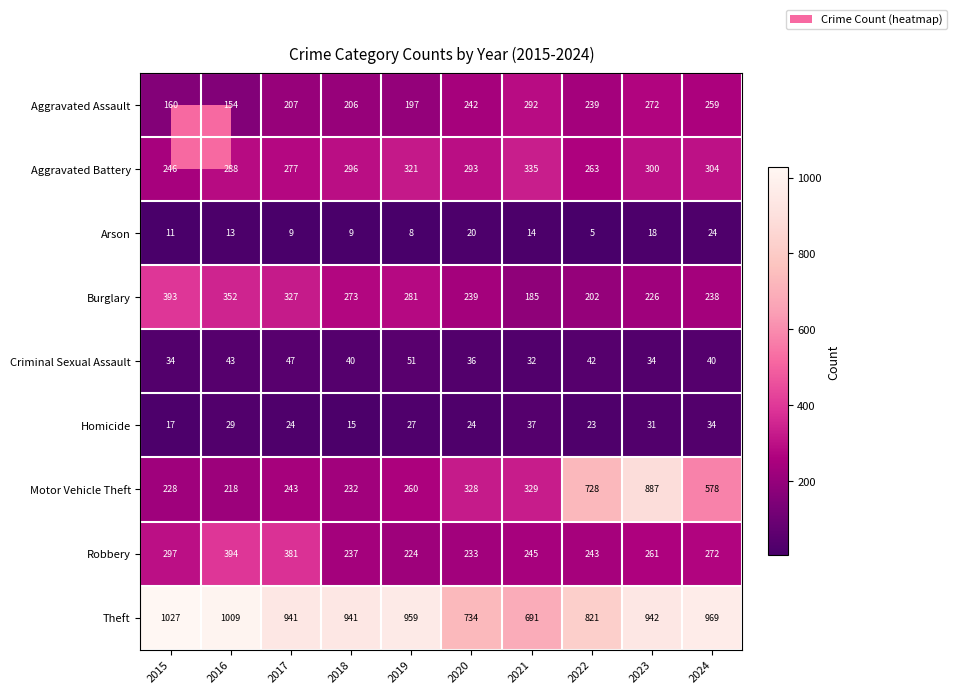

At how many categories does at least one series exceed 490?

10